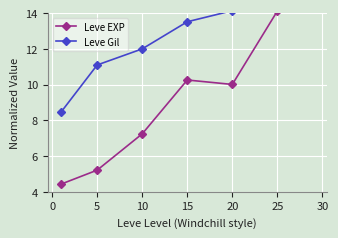

Reading left to right, list all the values displayed in this chart.

Leve EXP: 4.4	5.2	7.2	10.3	10.0	14.1	17.0
Leve Gil: 8.5	11.1	12.0	13.5	14.1	17.0	16.6